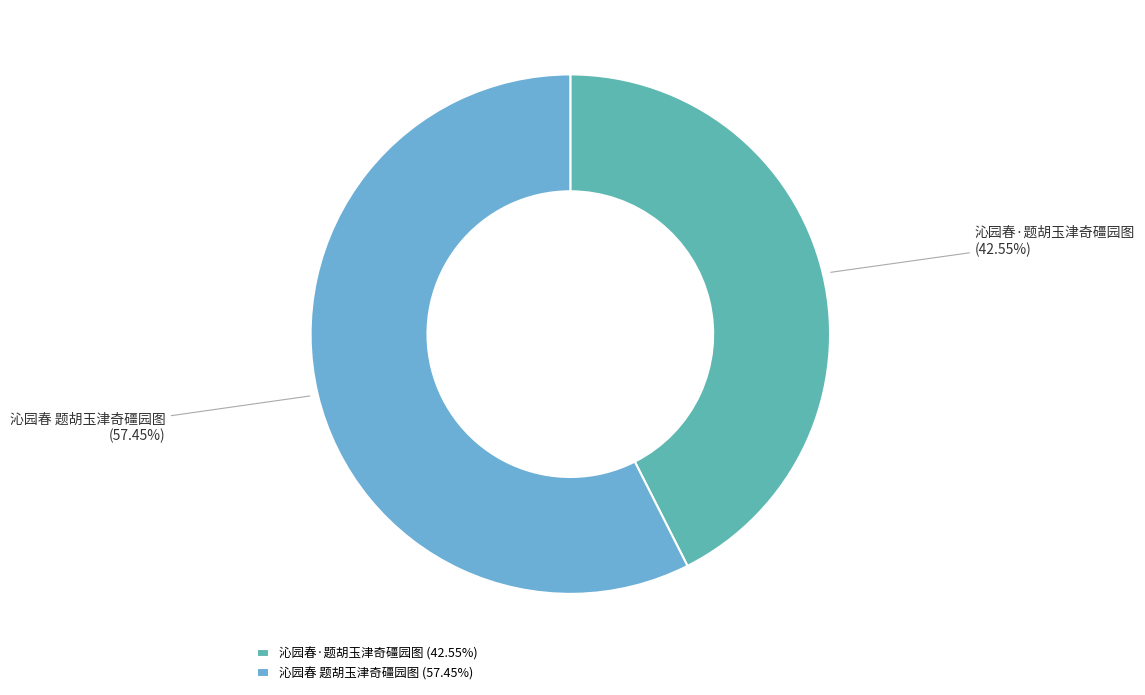

Do 沁园春·题胡玉津奇礓园图 and 沁园春 题胡玉津奇礓园图 together represent more than half of the pie?

Yes